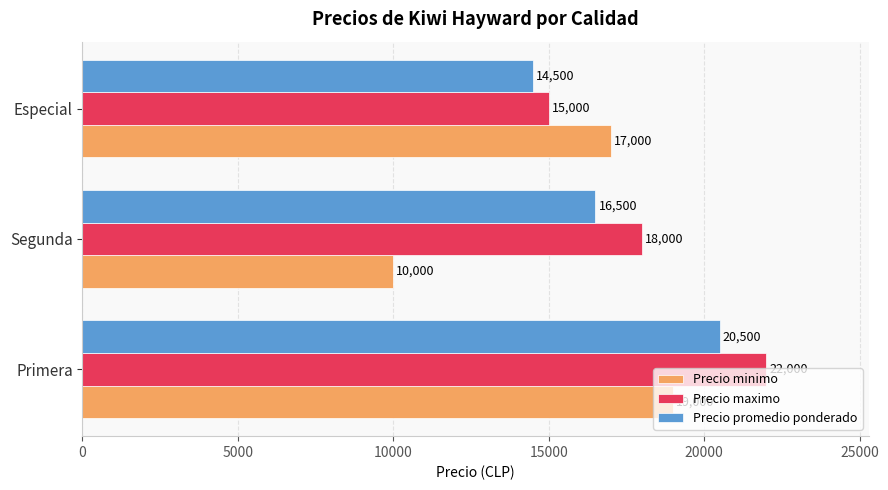

Rank the series by their maximum value, from lowest to highest.

Precio minimo, Precio promedio ponderado, Precio maximo